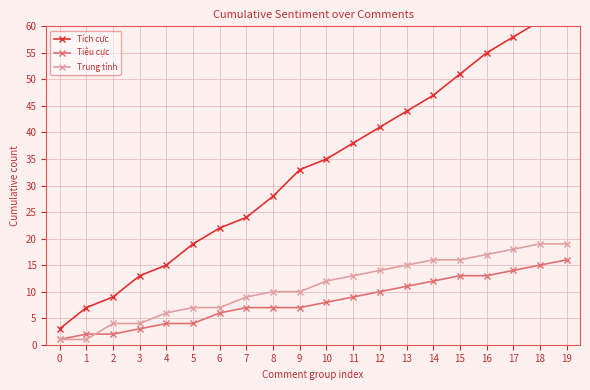

Does the chart have visible grid lines?

Yes